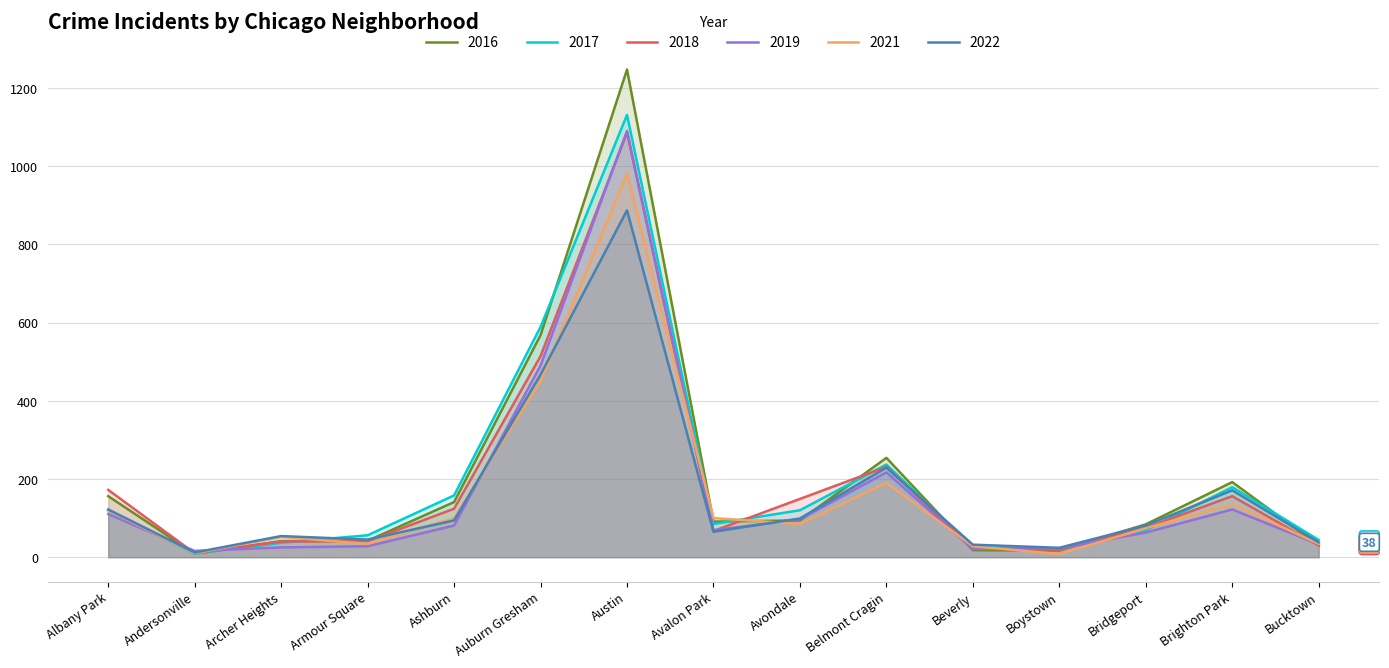

What is the average value of the 2018 series?

182